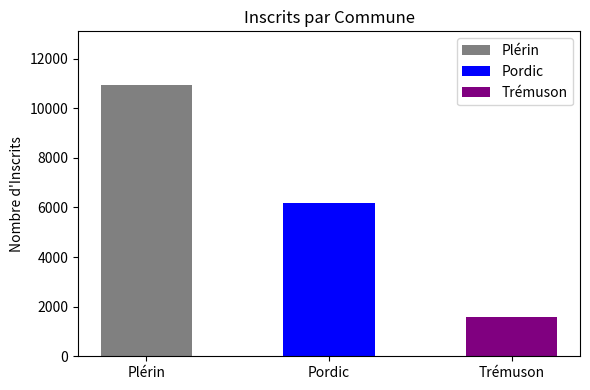

Rank the categories by value from lowest to highest.

Trémuson, Pordic, Plérin